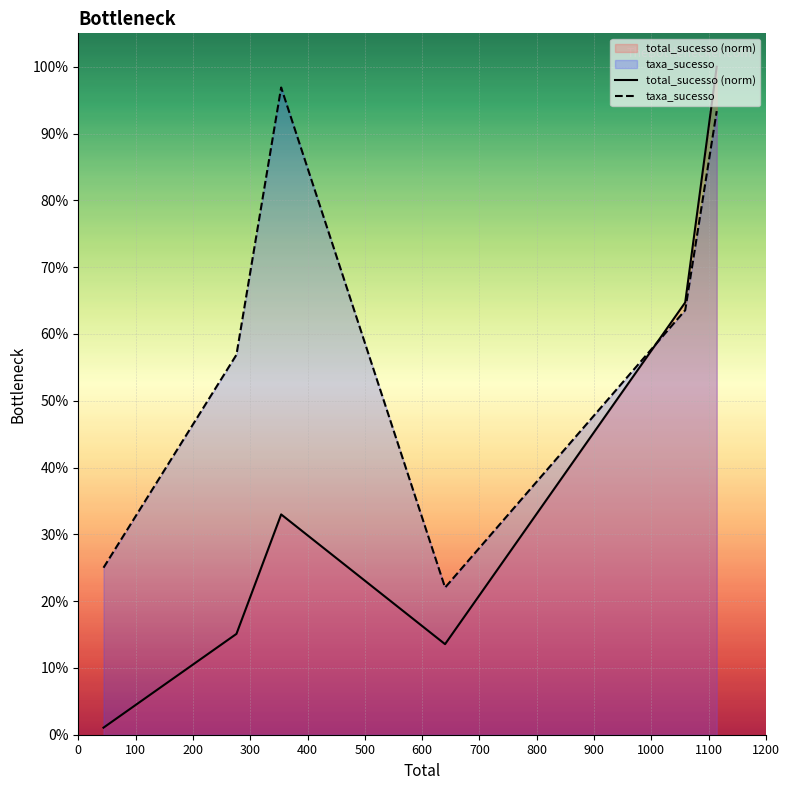

What are all the series names shown in the legend?

total_sucesso (norm), taxa_sucesso